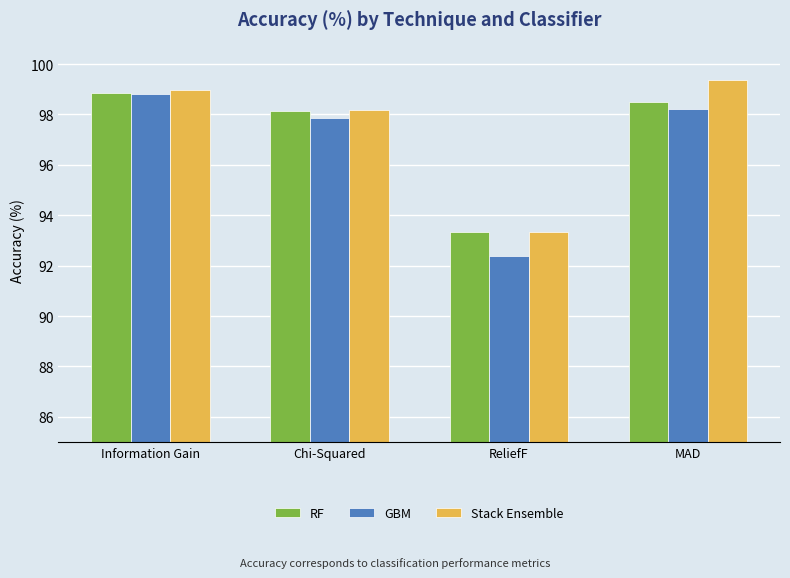

What is the value of the GBM bar at the 3rd from the left?

92.4